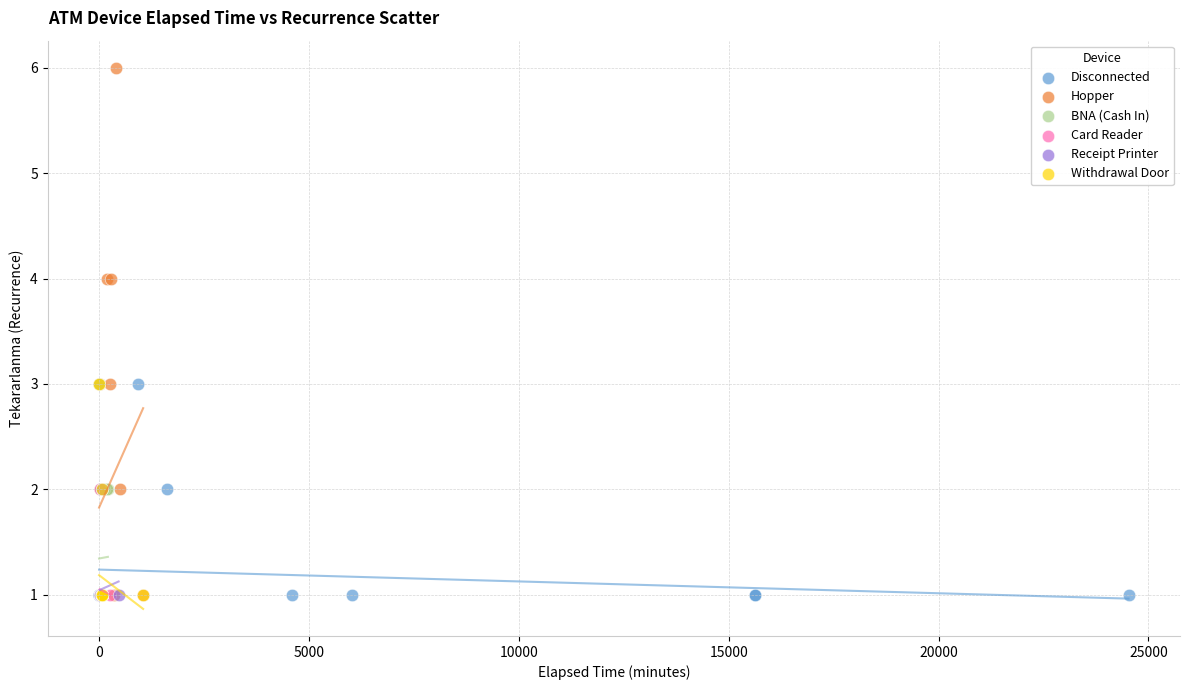

Which series has the largest Y range (max minus min)?

Hopper